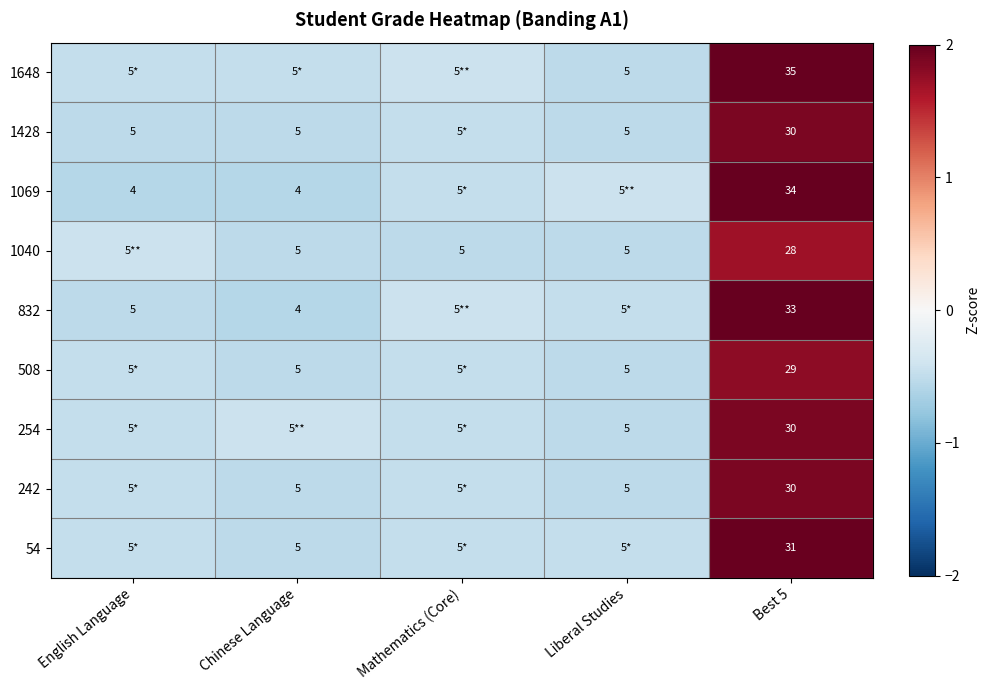

List the labels in order of 508 value, smallest first.

Chinese Language, Liberal Studies, English Language, Mathematics (Core), Best 5